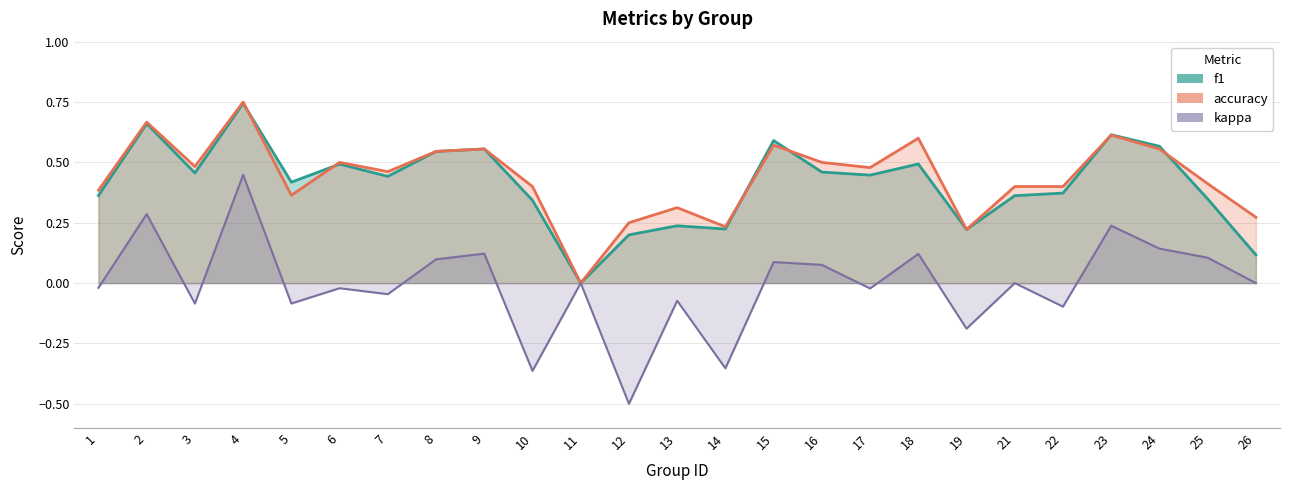

At which label does f1 reach its minimum?

11